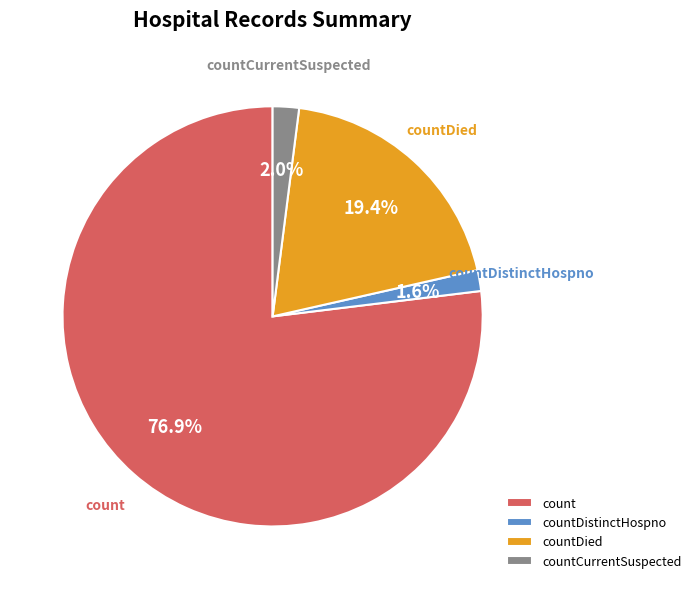

Which category has the biggest portion of the pie?

count